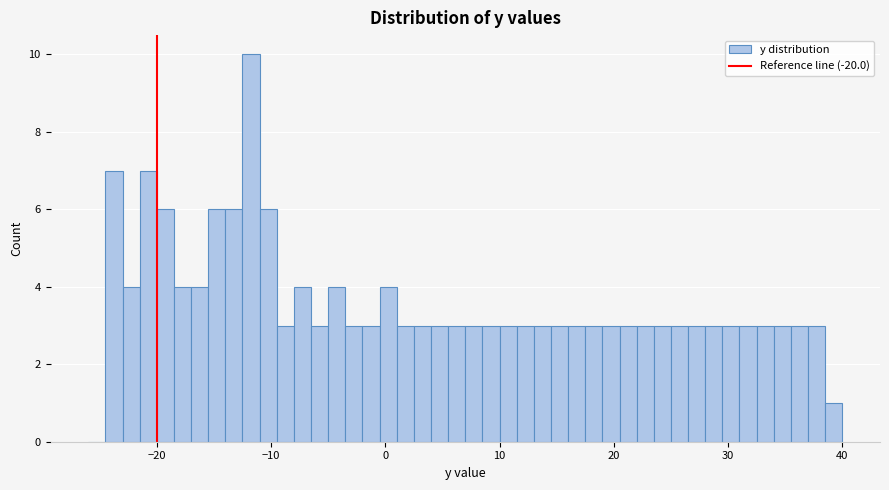

Read against the x-axis, roughly where is the centre of the tallest bar?

-12